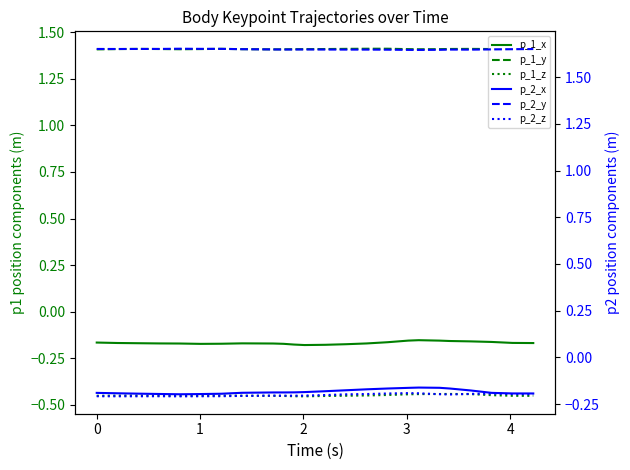

How many interior local valleys does the p_2_y series have?

5